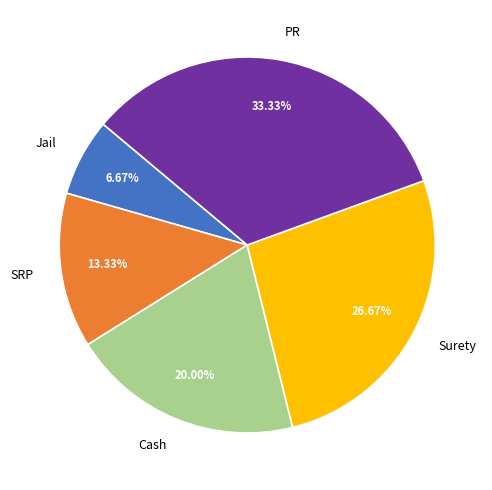

Does Cash account for over 50% of the chart?

No